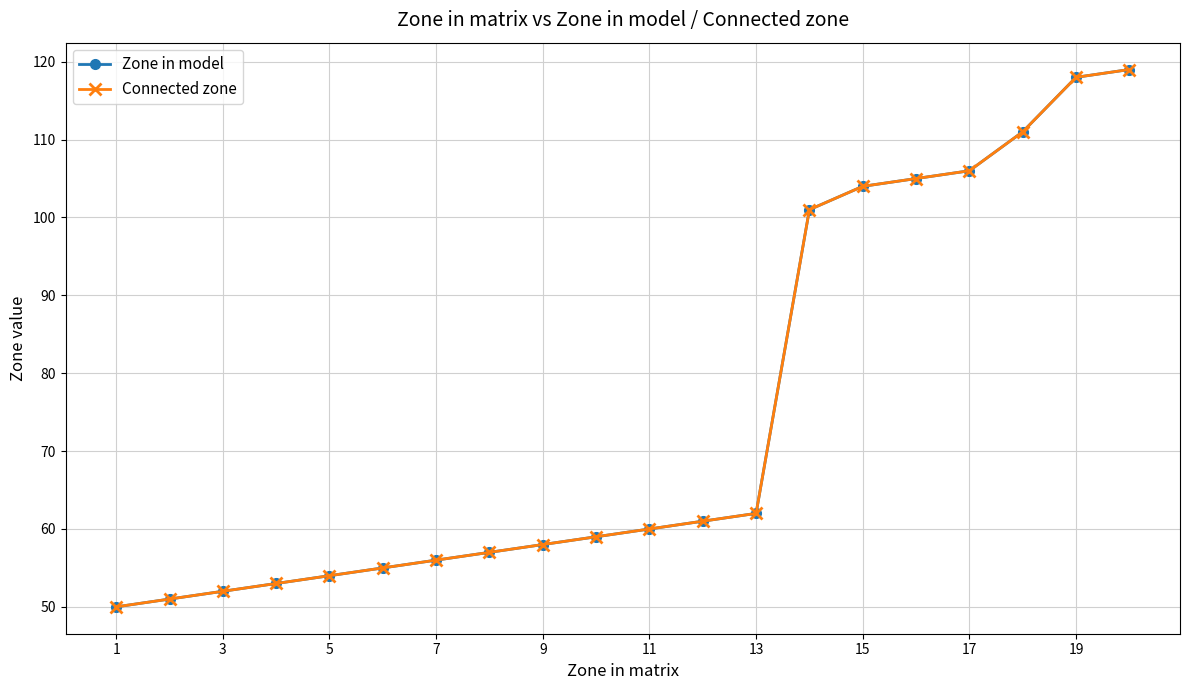

Is this an area chart (filled region under the line)?

No